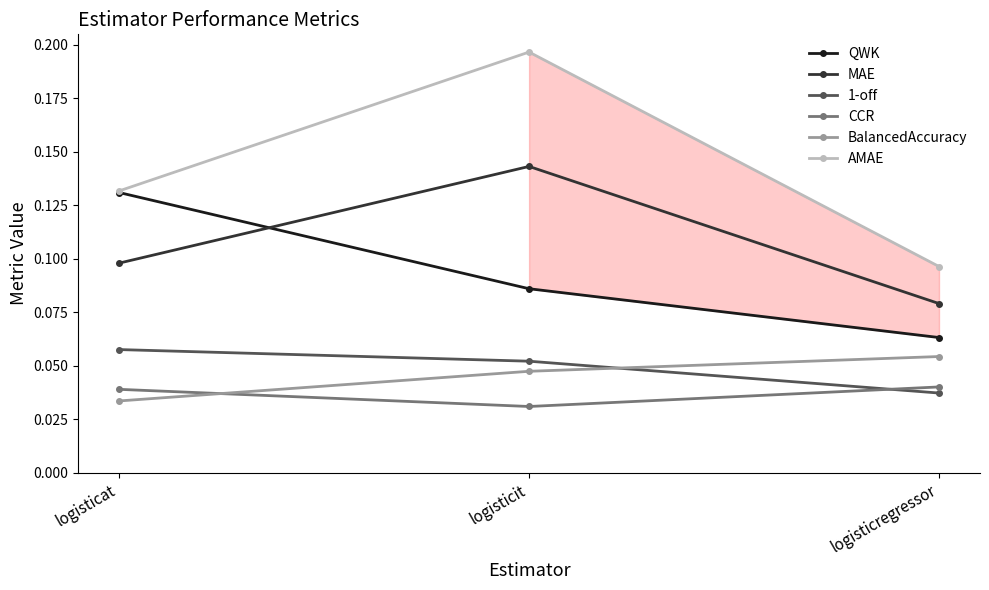

Is the value of 1-off at logisticat greater than the value of MAE at logisticregressor?

No